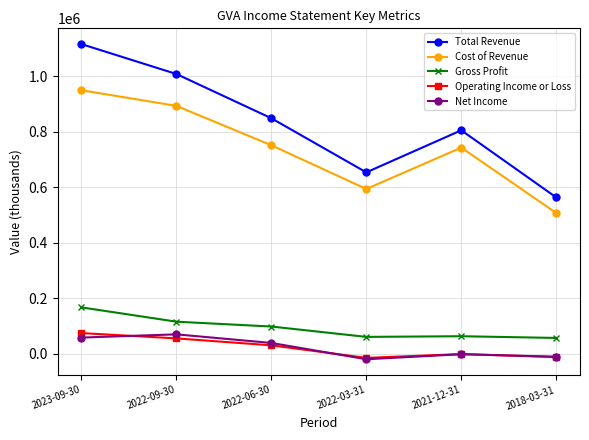

True or false: Operating Income or Loss has more than 0 points higher than both neighbors.

True